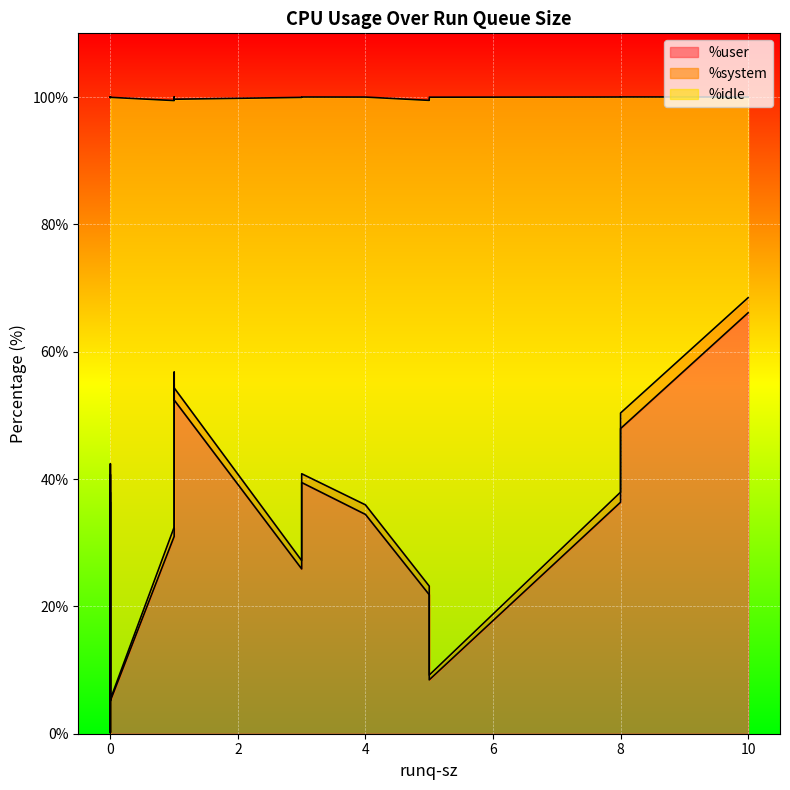

The %idle series shows 67.0 at 1. True or false?

True